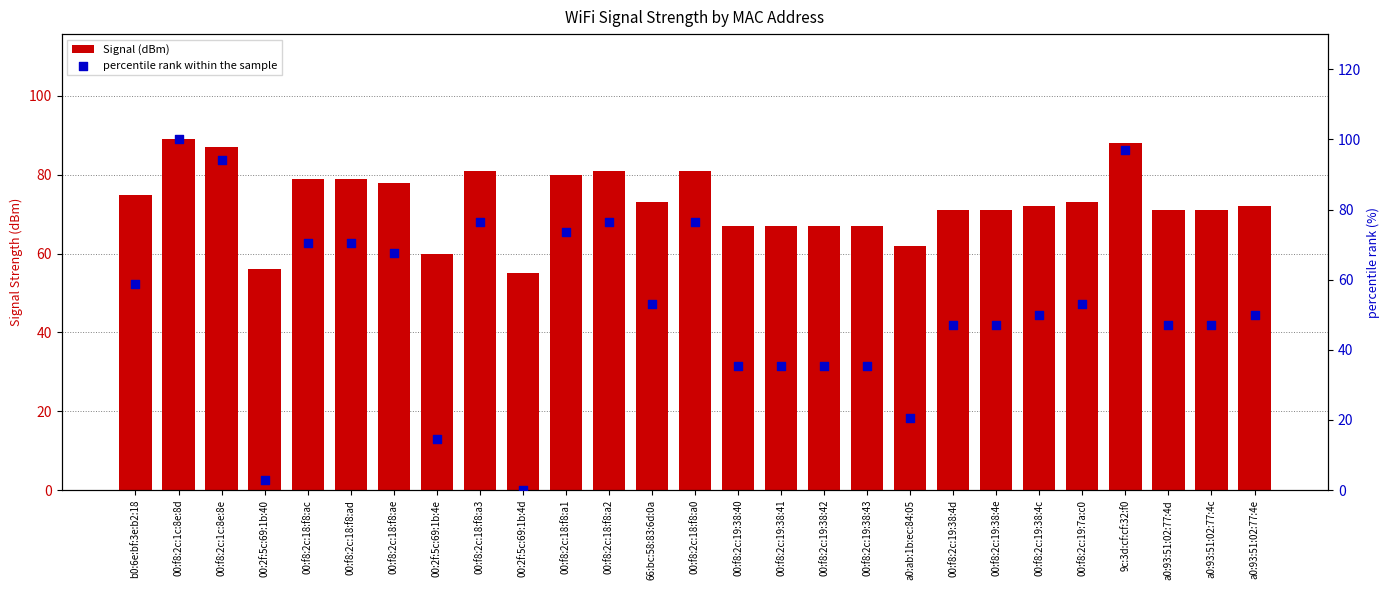

Is the value of percentile rank within the sample at 00:f8:2c:18:f8:a0 greater than the value of Signal (dBm) at 9c:3d:cf:cf:32:f0?

No